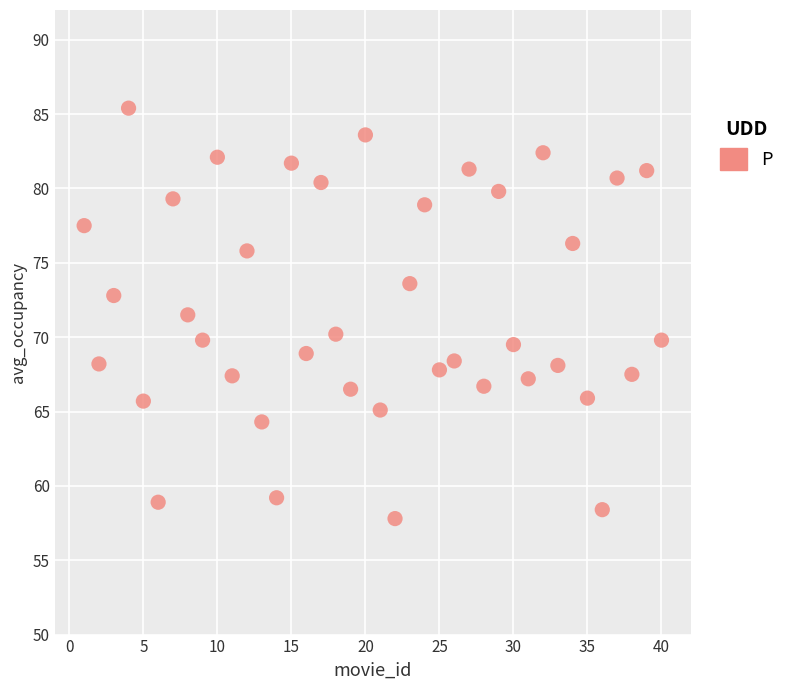

What is the range of X values (max minus min)?

39.0